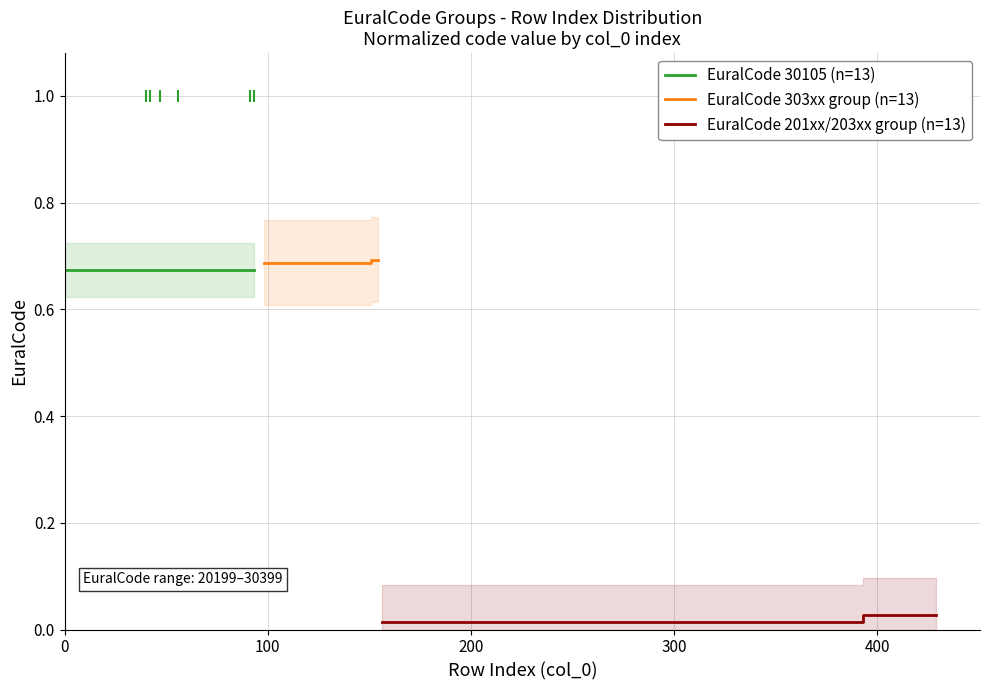

Which series has the largest range (max minus min)?

EuralCode 201xx/203xx group (n=13)